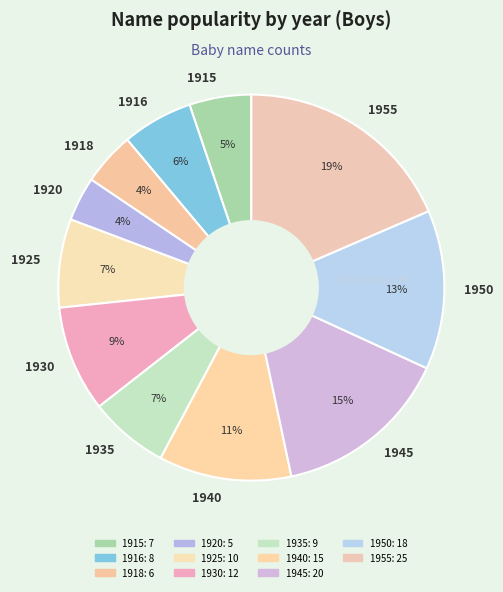

How many segments does this pie chart have?

11